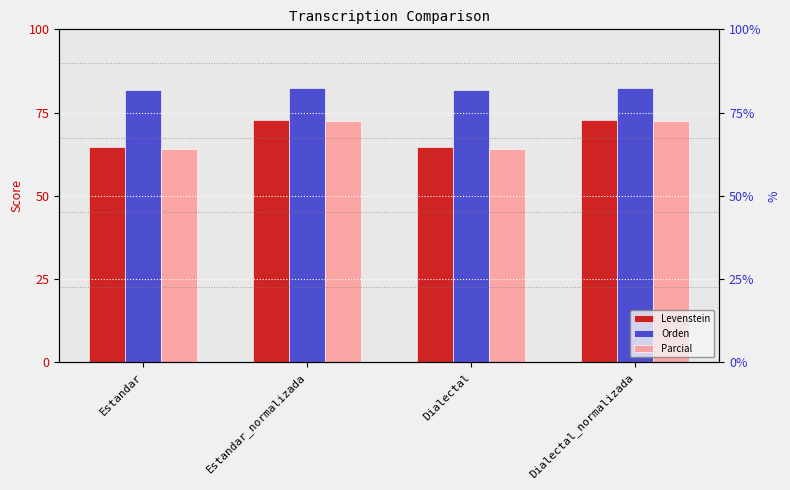

What is the value of the Parcial bar at the 2nd from the left?

72.5